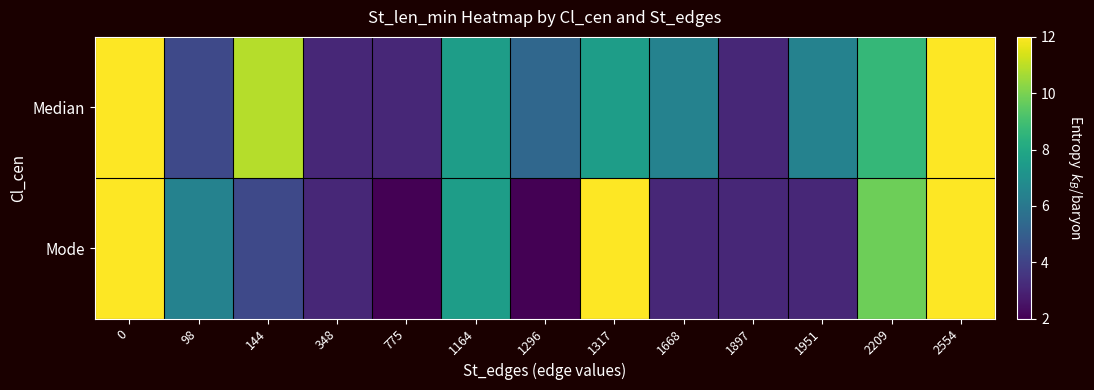

Reading right to left, list all the values displayed in this chart.

row_0: 12.0	8.7	6.4	3.1	6.4	7.6	5.3	7.6	3.1	3.1	10.9	4.2	12.0
row_1: 12.0	9.8	3.1	3.1	3.1	12.0	2.0	7.6	2.0	3.1	4.2	6.4	12.0